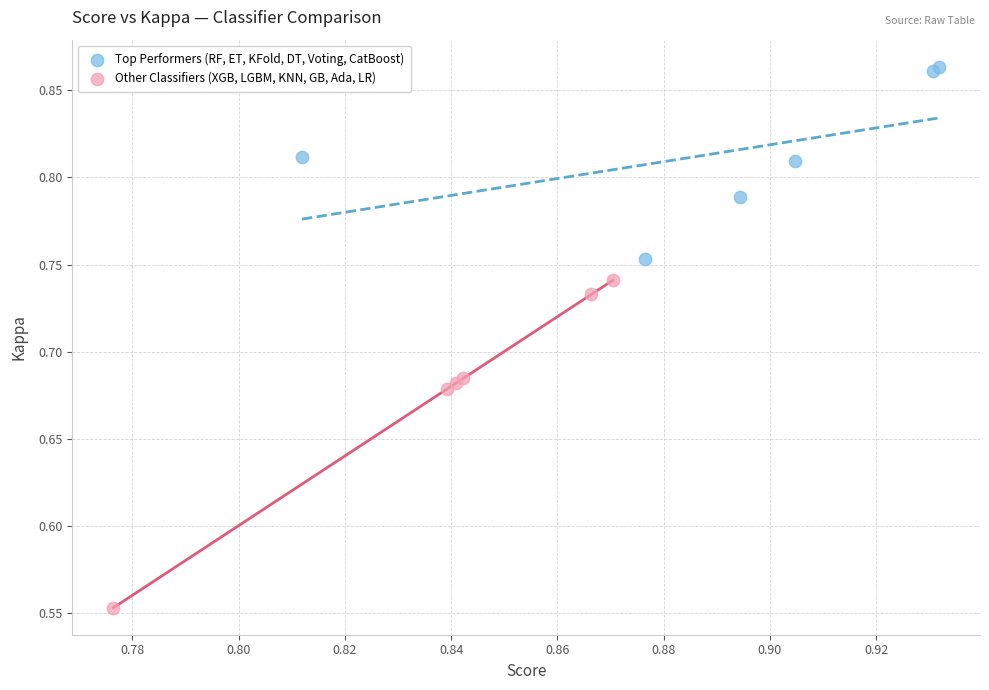

Which series reaches the minimum Y coordinate?

Other Classifiers (XGB, LGBM, KNN, GB, Ada, LR)